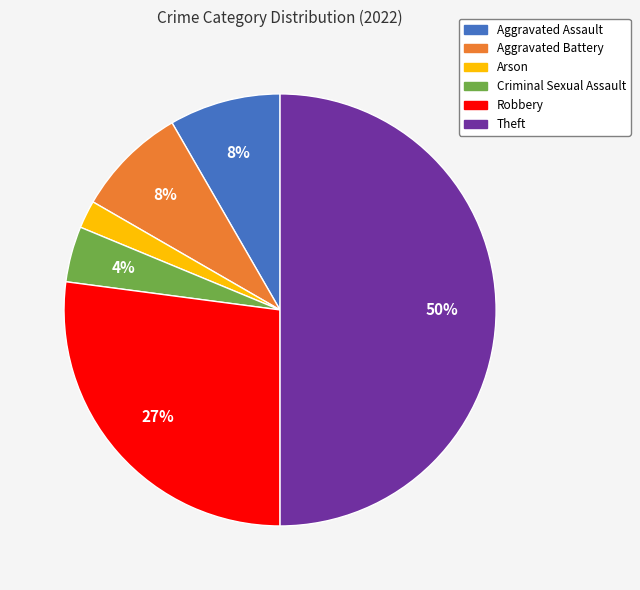

What percentage is the Robbery slice, to the nearest percent?

27%